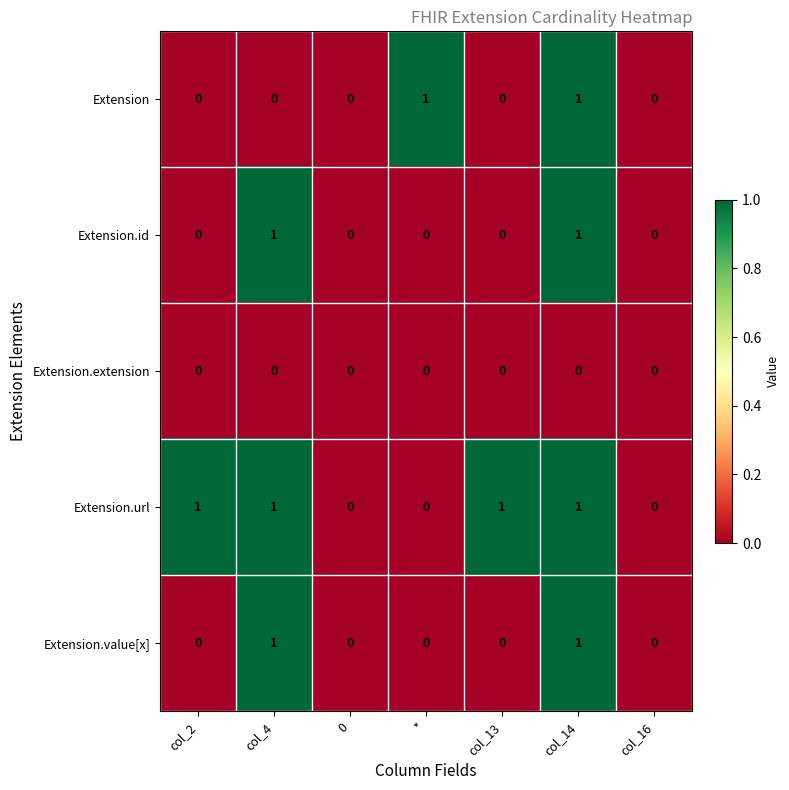

Between col_4 and col_14, which series saw the biggest shift?

Extension